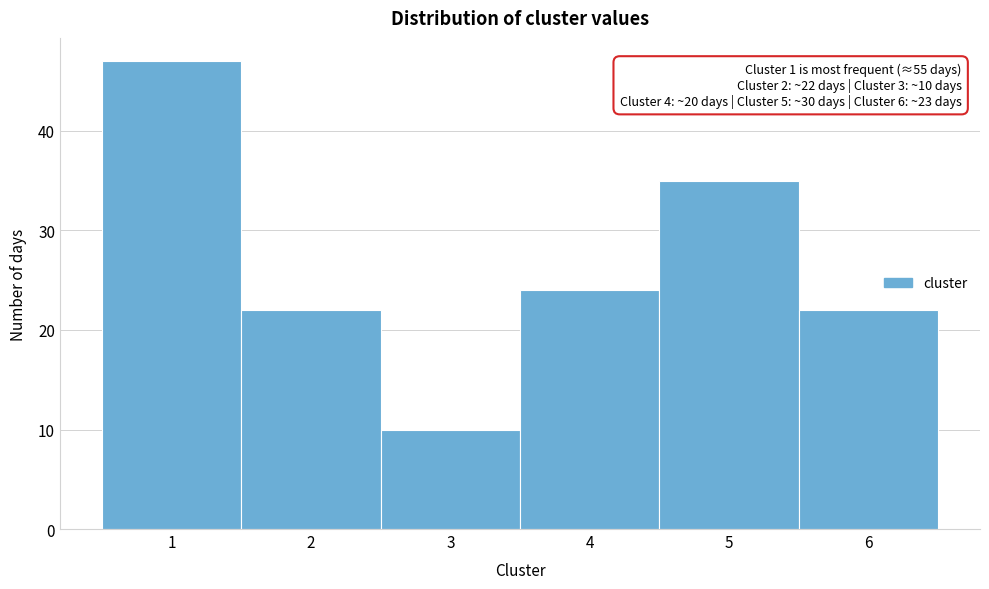

Over which range of the x-axis is the bar tallest?

0.5 to 1.5